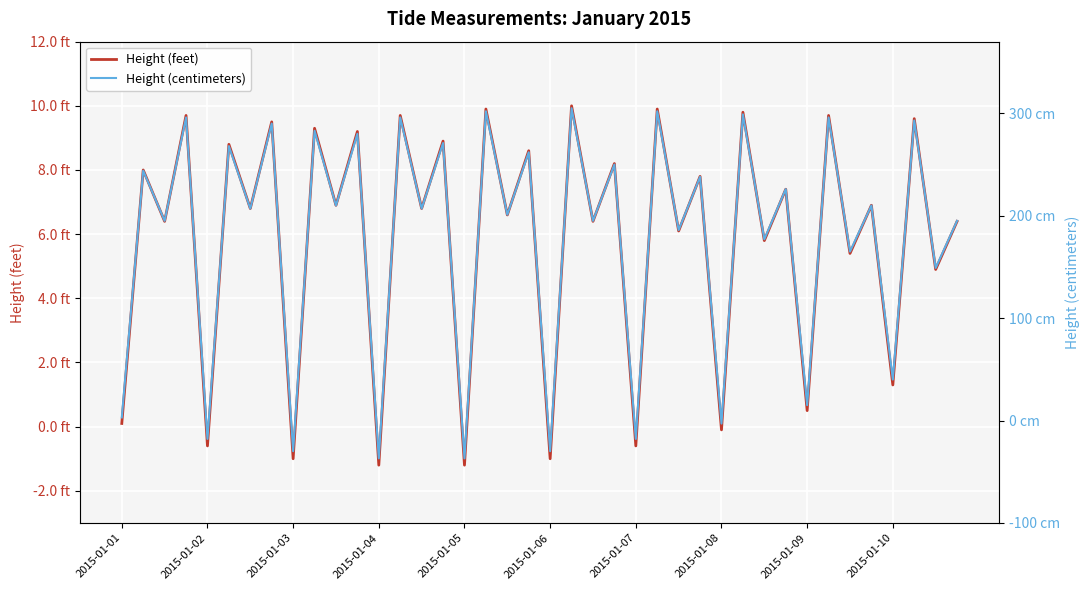

At 31, list the series in order from smallest to largest.

Height (feet), Height (centimeters)